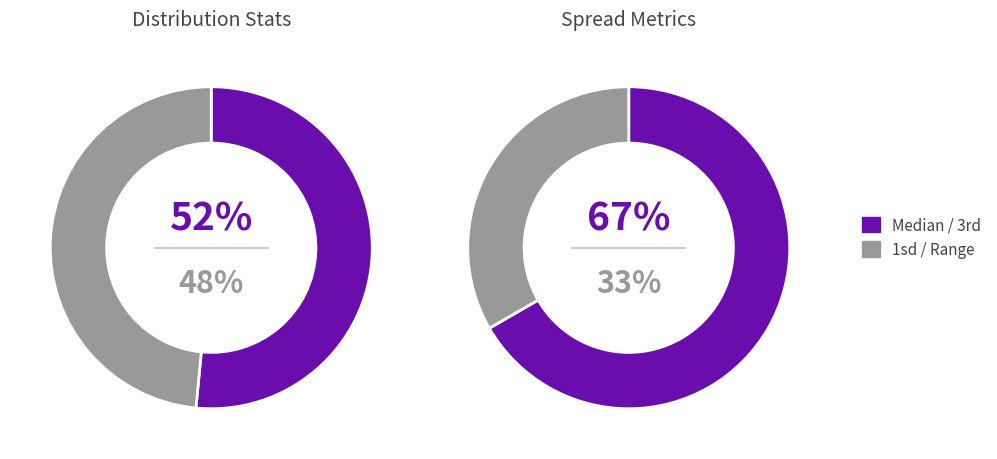

Which slice is the largest?

3rd